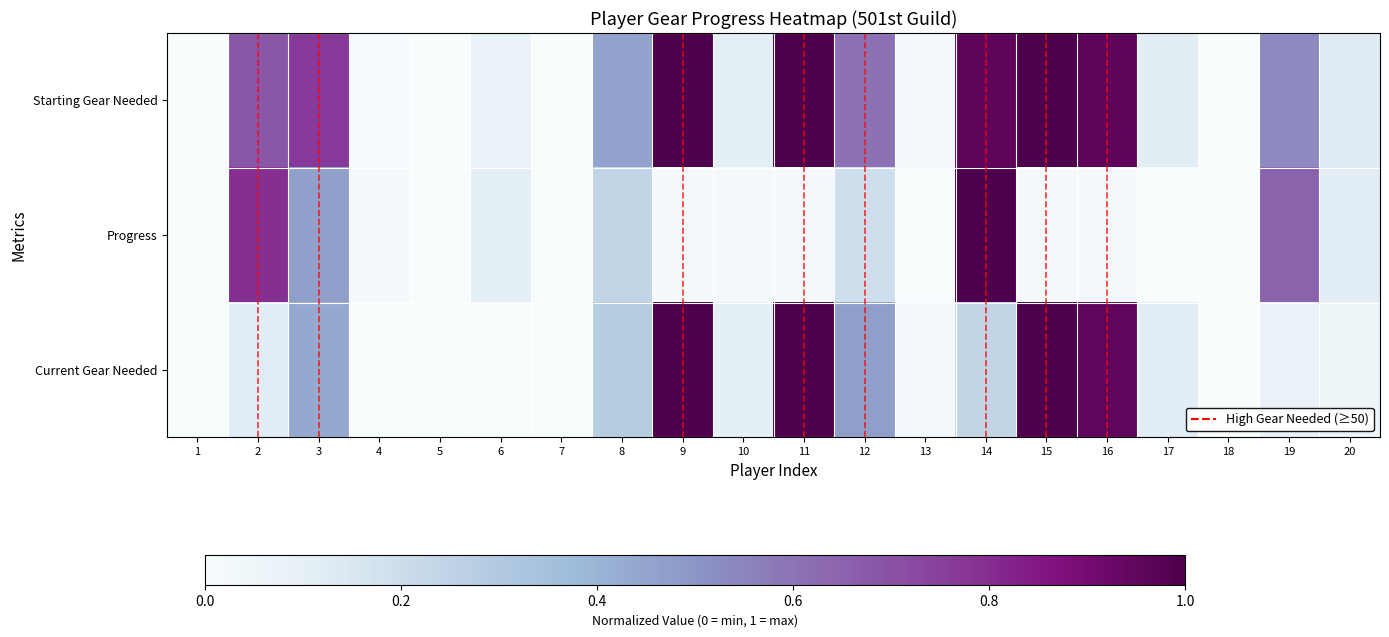

Reading left to right, transcribe all the data shown in this chart.

Starting Gear Needed: 1=0.0	2=0.7	3=0.8	4=0.0	5=0.0	6=0.1	7=0.0	8=0.5	9=1.0	10=0.1	11=1.0	12=0.6	13=0.0	14=1.0	15=1.0	16=1.0	17=0.1	18=0.0	19=0.5	20=0.1
Progress: 1=0.0	2=0.8	3=0.5	4=0.0	5=0.0	6=0.1	7=0.0	8=0.2	9=0.0	10=0.0	11=0.0	12=0.2	13=0.0	14=1.0	15=0.0	16=0.0	17=0.0	18=0.0	19=0.6	20=0.1
Current Gear Needed: 1=0.0	2=0.1	3=0.4	4=0.0	5=0.0	6=0.0	7=0.0	8=0.3	9=1.0	10=0.1	11=1.0	12=0.5	13=0.0	14=0.2	15=1.0	16=1.0	17=0.1	18=0.0	19=0.1	20=0.0